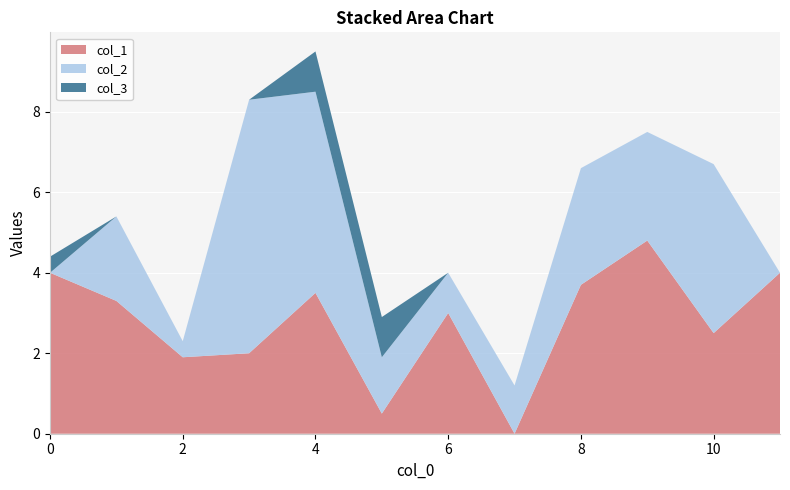

Reading right to left, what are all the values shown in this chart?

col_1: 4.0	2.5	4.8	3.7	0.0	3.0	0.5	3.5	2.0	1.9	3.3	4.0
col_2: 0.0	4.2	2.7	2.9	1.2	1.0	1.4	5.0	6.3	0.4	2.1	0.0
col_3: 0.0	0.0	0.0	0.0	0.0	0.0	1.0	1.0	0.0	0.0	0.0	0.4